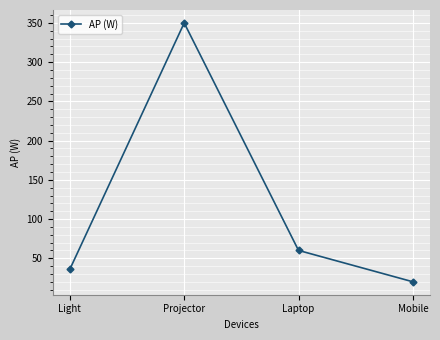

Reading left to right, transcribe all the data shown in this chart.

36	350	60	20